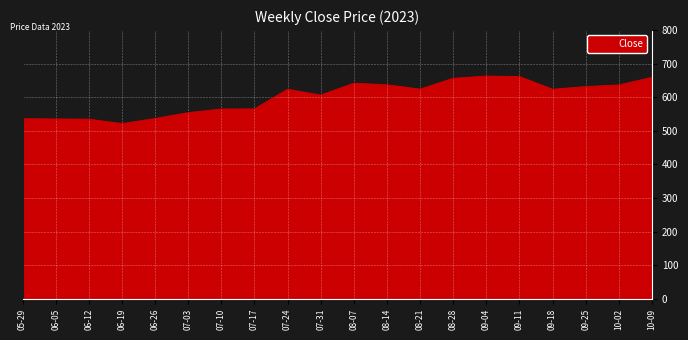

What is the greatest value displayed?

662.8